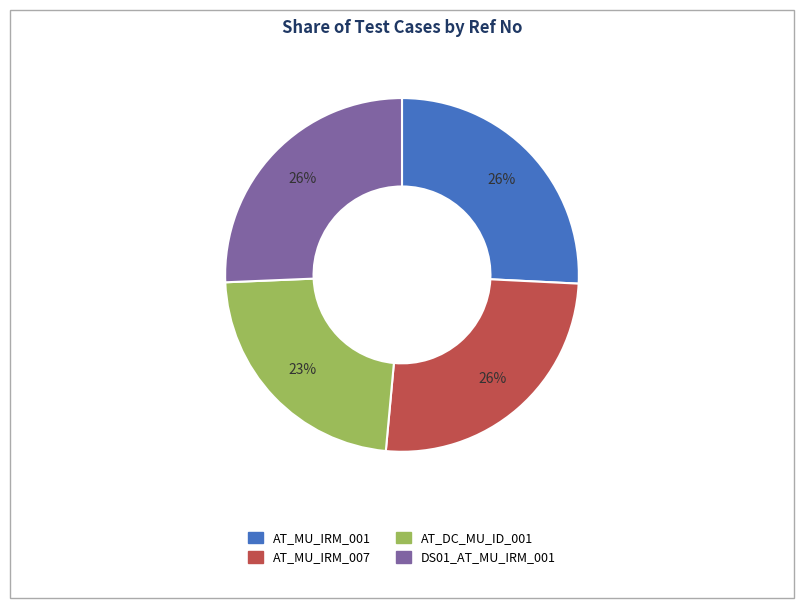

To the nearest percent, what percentage of the pie is AT_MU_IRM_001?

26%